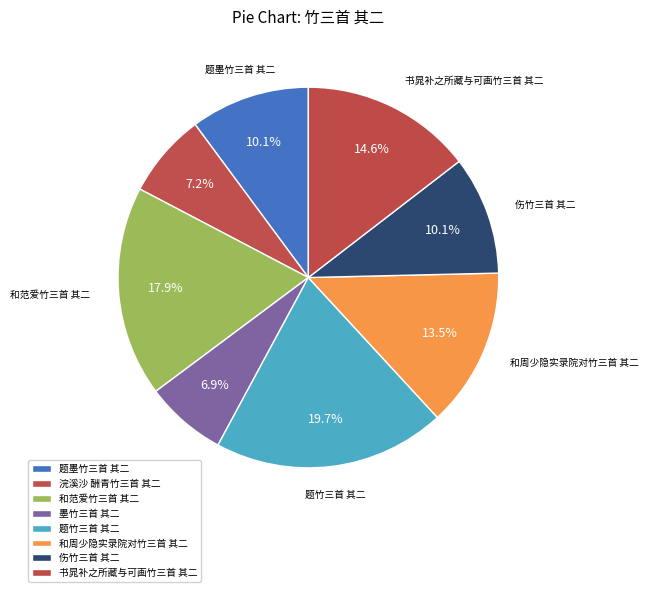

How many segments does this pie chart have?

8